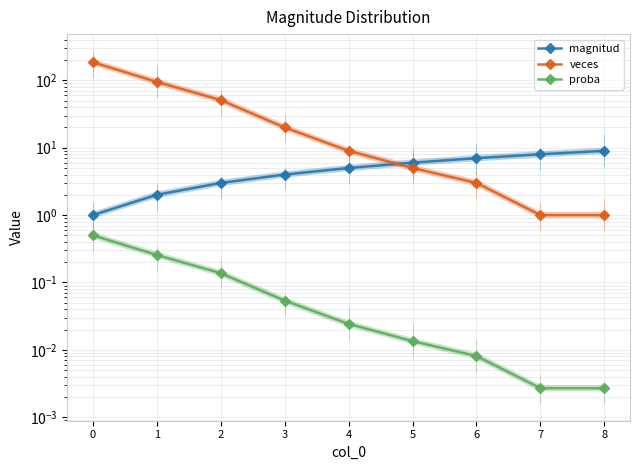

True or false: proba has more than 2 interior local peaks.

False